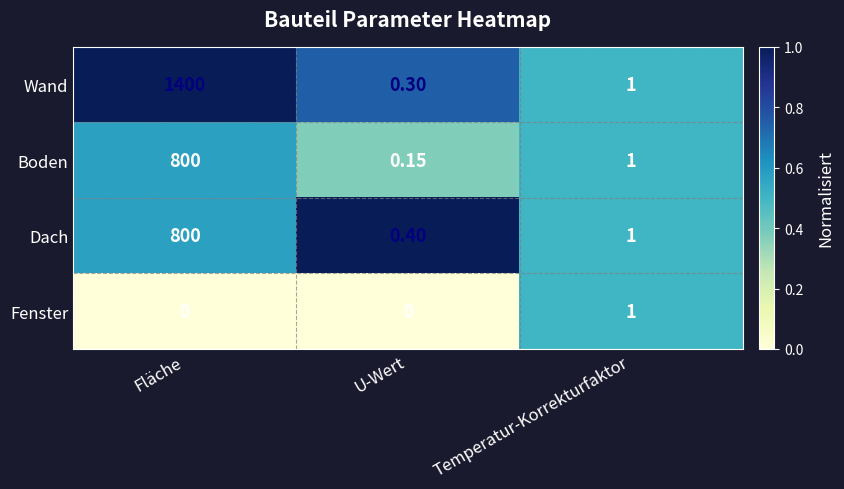

Which series changed the most between Fläche and Temperatur-Korrekturfaktor?

Wand